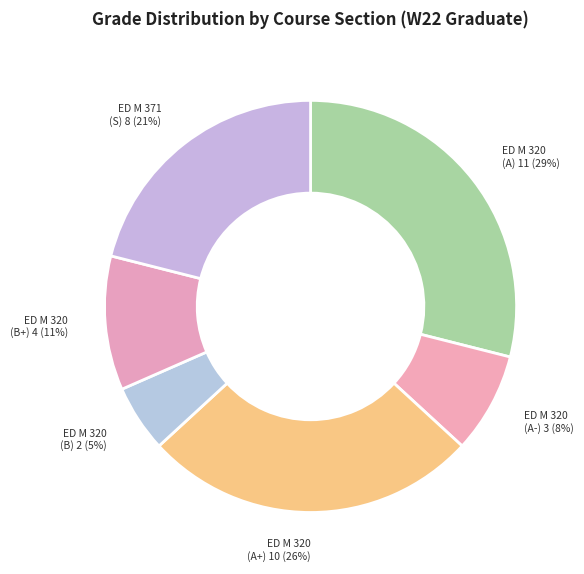

How many slices are in this pie chart?

6